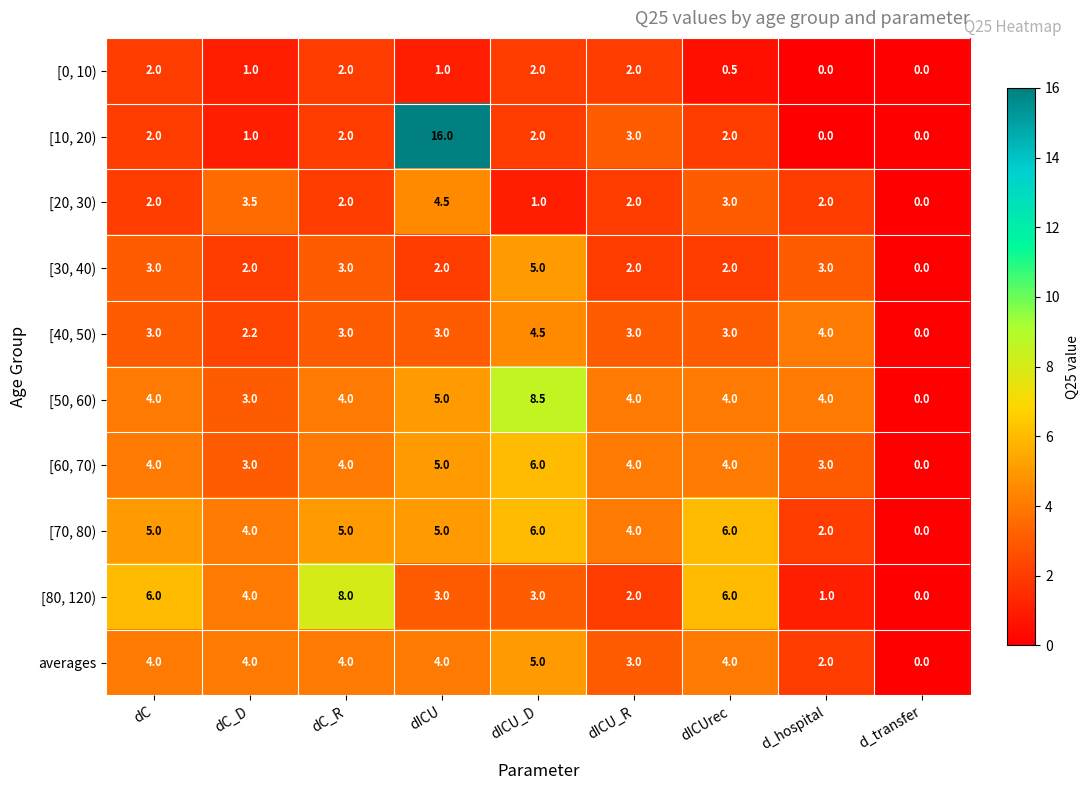

Read the [60, 70) value at dC_R.

4.0